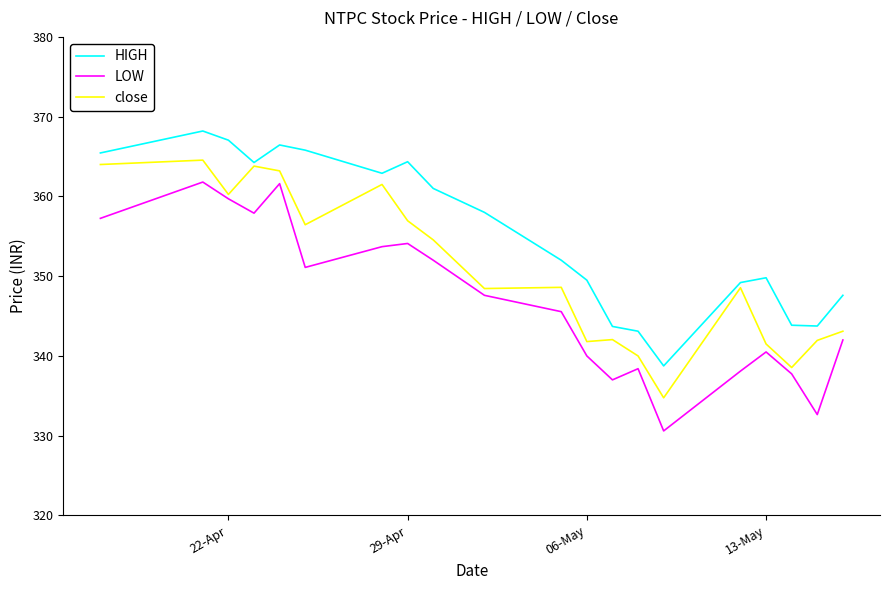

What are all the series names shown in the legend?

HIGH, LOW, close